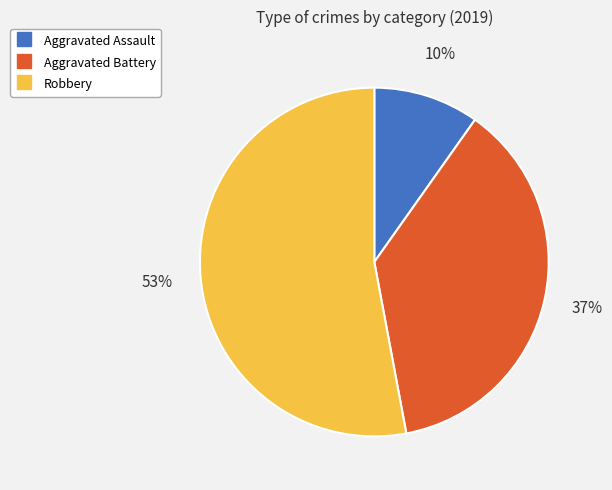

Count the number of slices in the pie.

3